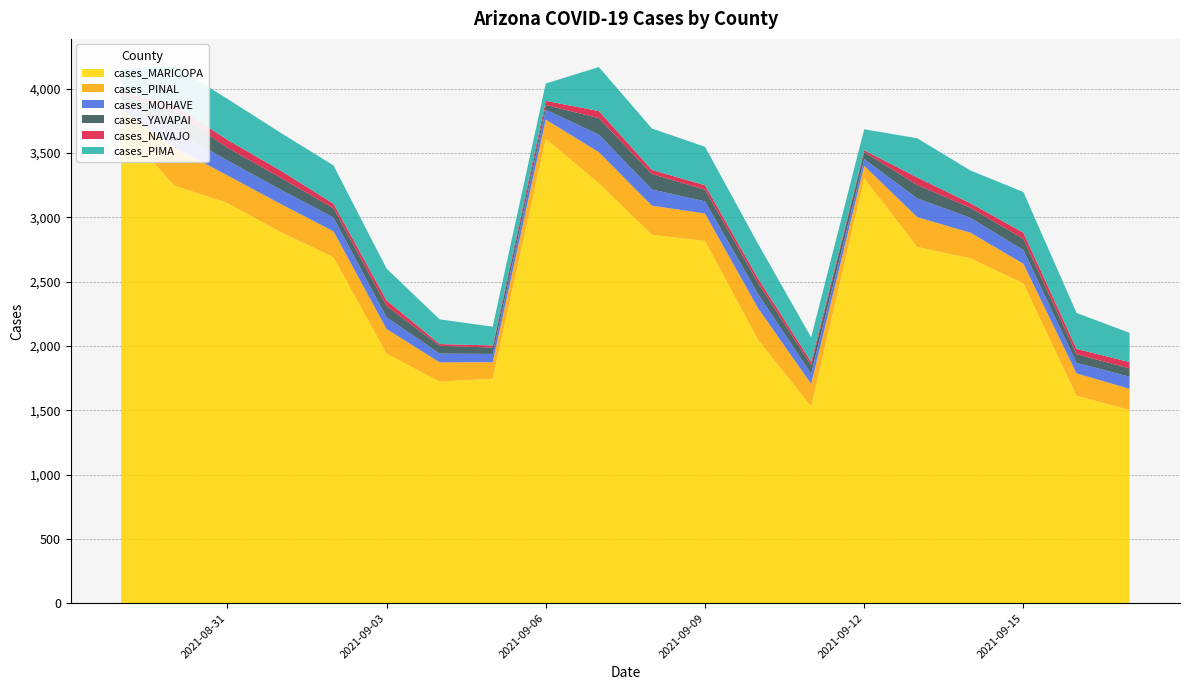

Reading left to right, transcribe all the data shown in this chart.

cases_MARICOPA: 2021-09-17=1502	2021-09-16=1614	2021-09-15=2487	2021-09-14=2682	2021-09-13=2770	2021-09-12=3304	2021-09-11=1530	2021-09-10=2048	2021-09-09=2817	2021-09-08=2865	2021-09-07=3266	2021-09-06=3612	2021-09-05=1746	2021-09-04=1723	2021-09-03=1940	2021-09-02=2690	2021-09-01=2887	2021-08-31=3112	2021-08-30=3247	2021-08-29=3712
cases_PINAL: 2021-09-17=165	2021-09-16=173	2021-09-15=152	2021-09-14=199	2021-09-13=232	2021-09-12=97	2021-09-11=175	2021-09-10=246	2021-09-09=213	2021-09-08=226	2021-09-07=241	2021-09-06=148	2021-09-05=128	2021-09-04=150	2021-09-03=192	2021-09-02=202	2021-09-01=218	2021-08-31=215	2021-08-30=298	2021-08-29=129
cases_MOHAVE: 2021-09-17=94	2021-09-16=82	2021-09-15=107	2021-09-14=116	2021-09-13=145	2021-09-12=53	2021-09-11=80	2021-09-10=110	2021-09-09=95	2021-09-08=126	2021-09-07=137	2021-09-06=77	2021-09-05=64	2021-09-04=68	2021-09-03=91	2021-09-02=107	2021-09-01=112	2021-08-31=116	2021-08-30=135	2021-08-29=62
cases_YAVAPAI: 2021-09-17=65	2021-09-16=67	2021-09-15=87	2021-09-14=77	2021-09-13=105	2021-09-12=54	2021-09-11=65	2021-09-10=87	2021-09-09=90	2021-09-08=120	2021-09-07=128	2021-09-06=37	2021-09-05=50	2021-09-04=60	2021-09-03=88	2021-09-02=72	2021-09-01=92	2021-08-31=99	2021-08-30=143	2021-08-29=55
cases_NAVAJO: 2021-09-17=49	2021-09-16=41	2021-09-15=48	2021-09-14=36	2021-09-13=58	2021-09-12=14	2021-09-11=27	2021-09-10=34	2021-09-09=35	2021-09-08=32	2021-09-07=55	2021-09-06=32	2021-09-05=16	2021-09-04=14	2021-09-03=43	2021-09-02=35	2021-09-01=56	2021-08-31=61	2021-08-30=53	2021-08-29=19
cases_PIMA: 2021-09-17=227	2021-09-16=280	2021-09-15=316	2021-09-14=255	2021-09-13=305	2021-09-12=163	2021-09-11=190	2021-09-10=269	2021-09-09=299	2021-09-08=322	2021-09-07=342	2021-09-06=135	2021-09-05=146	2021-09-04=192	2021-09-03=248	2021-09-02=298	2021-09-01=294	2021-08-31=319	2021-08-30=303	2021-08-29=176